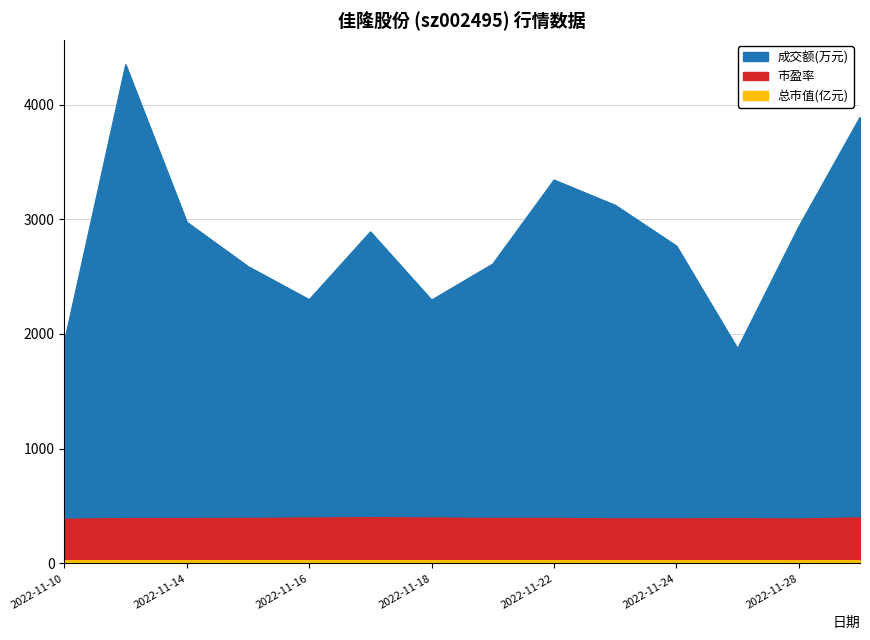

The value of 成交额(万元) at 2022-11-16 is 3230.4. True or false?

False